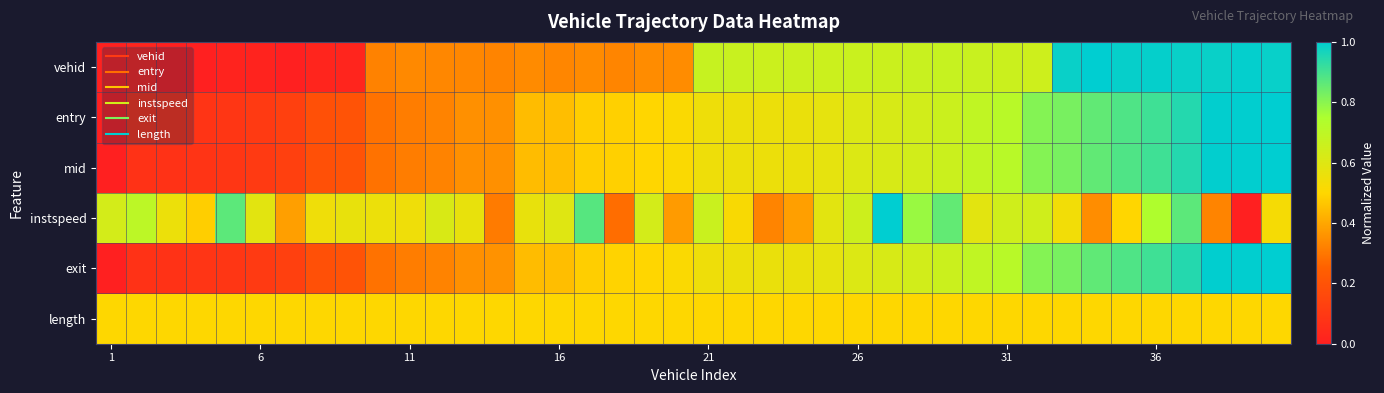

Reading right to left, what are all the values shown in this chart?

vehid: 1.0	1.0	1.0	1.0	1.0	1.0	1.0	1.0	0.7	0.7	0.7	0.7	0.7	0.7	0.7	0.7	0.7	0.7	0.7	0.7	0.3	0.3	0.3	0.3	0.3	0.3	0.3	0.3	0.3	0.3	0.3	0.0	0.0	0.0	0.0	0.0	0.0	0.0	0.0	0.0
entry: 1.0	1.0	1.0	0.9	0.9	0.9	0.9	0.8	0.8	0.7	0.7	0.7	0.6	0.6	0.6	0.6	0.6	0.6	0.6	0.6	0.5	0.5	0.5	0.5	0.4	0.4	0.4	0.4	0.3	0.3	0.3	0.2	0.2	0.1	0.1	0.1	0.1	0.1	0.1	0.0
mid: 1.0	1.0	1.0	0.9	0.9	0.9	0.9	0.8	0.8	0.7	0.7	0.7	0.6	0.6	0.6	0.6	0.6	0.6	0.6	0.6	0.5	0.5	0.5	0.5	0.4	0.4	0.4	0.4	0.3	0.3	0.3	0.2	0.2	0.1	0.1	0.1	0.1	0.1	0.1	0.0
instspeed: 0.5	0.0	0.3	0.9	0.7	0.5	0.3	0.5	0.6	0.6	0.6	0.9	0.8	1.0	0.7	0.6	0.4	0.3	0.5	0.7	0.4	0.6	0.3	0.9	0.6	0.6	0.3	0.6	0.6	0.5	0.6	0.6	0.5	0.4	0.6	0.9	0.5	0.6	0.7	0.6
exit: 1.0	1.0	1.0	0.9	0.9	0.9	0.9	0.8	0.8	0.7	0.7	0.7	0.6	0.6	0.6	0.6	0.6	0.6	0.6	0.6	0.5	0.5	0.5	0.5	0.4	0.4	0.4	0.4	0.3	0.3	0.3	0.2	0.2	0.1	0.1	0.1	0.1	0.1	0.1	0.0
length: 0.5	0.5	0.5	0.5	0.5	0.5	0.5	0.5	0.5	0.5	0.5	0.5	0.5	0.5	0.5	0.5	0.5	0.5	0.5	0.5	0.5	0.5	0.5	0.5	0.5	0.5	0.5	0.5	0.5	0.5	0.5	0.5	0.5	0.5	0.5	0.5	0.5	0.5	0.5	0.5